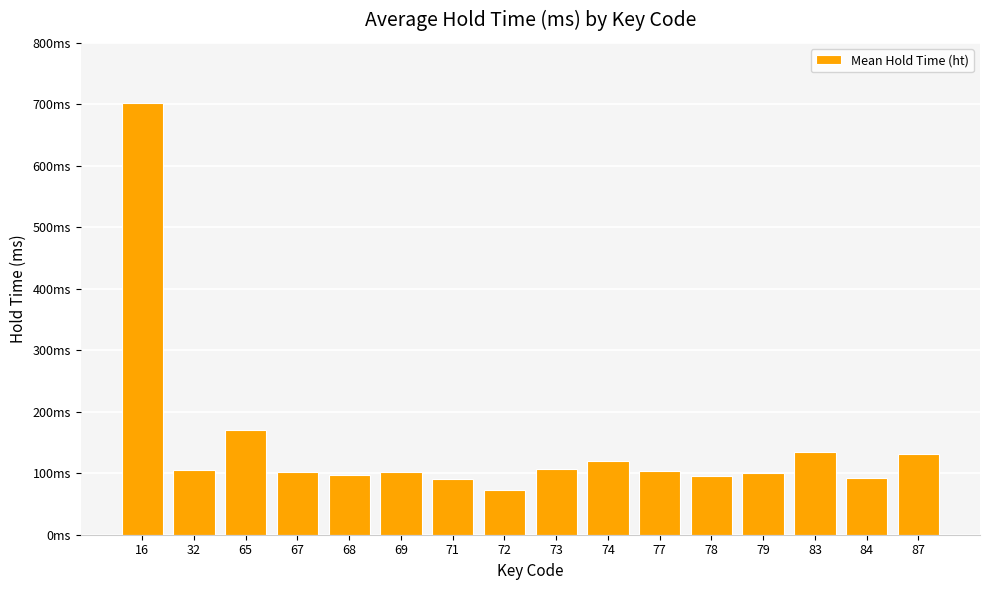

What is the change in value from 72 to 77?

+31.0